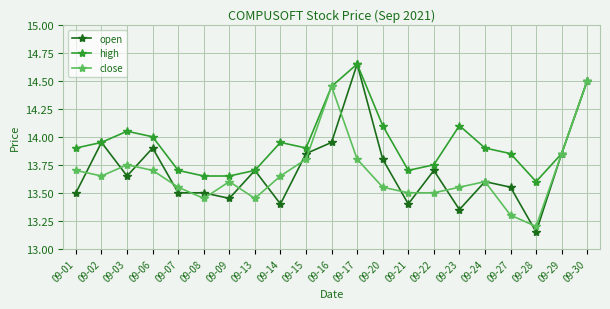

Is this an area chart (filled region under the line)?

No